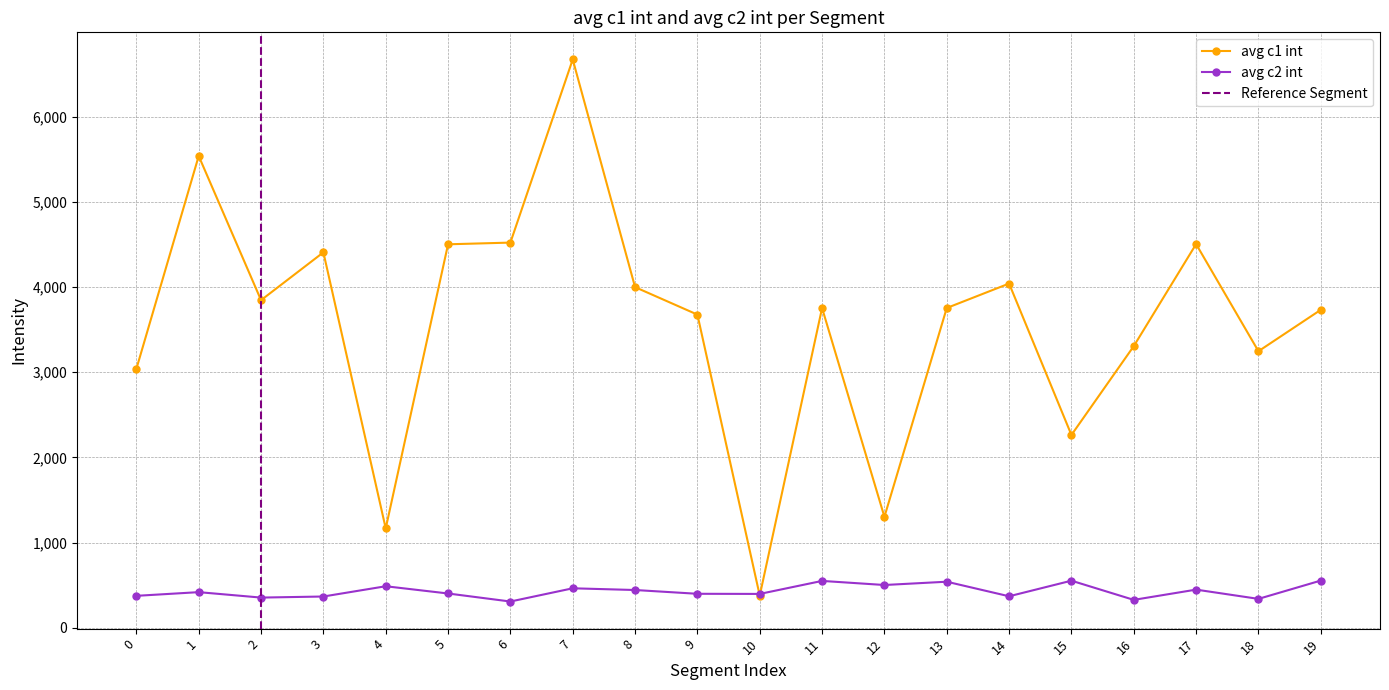

What is the average value of the avg c2 int series?

429.4